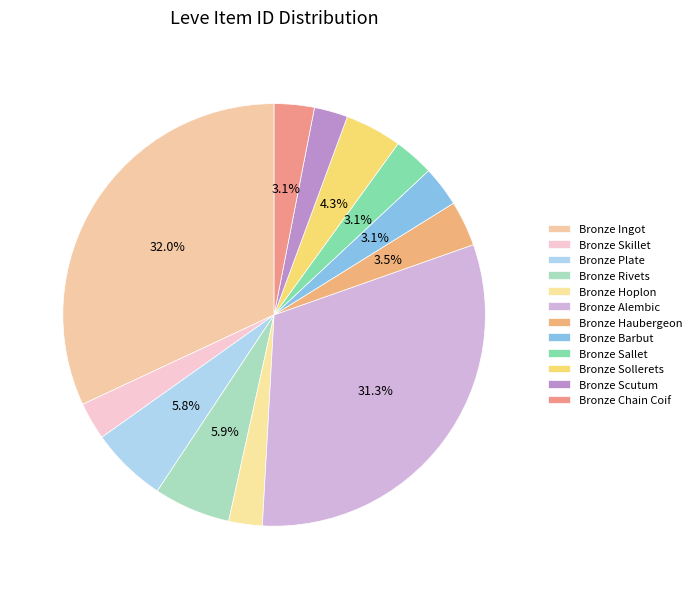

Is it true that Bronze Hoplon is 9% of the pie?

False